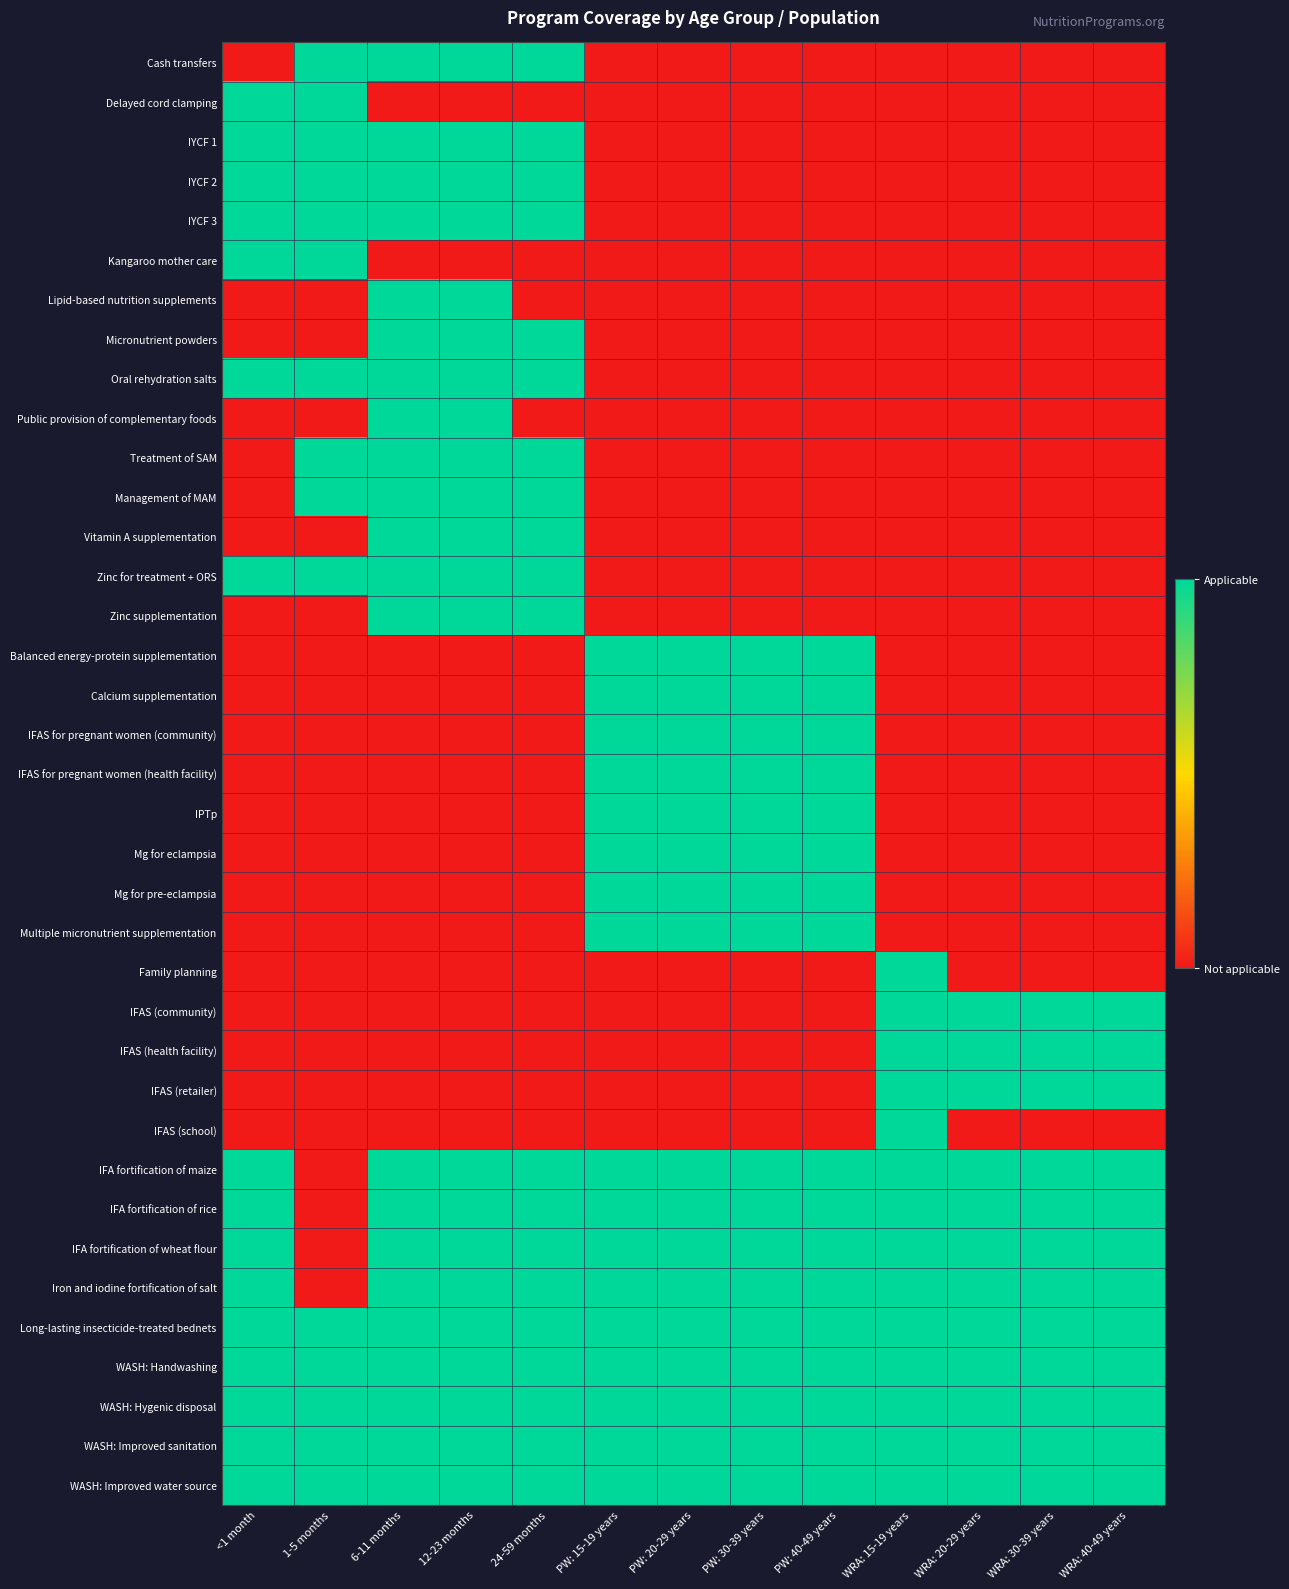

Reading left to right, what are all the values shown in this chart?

Cash transfers: <1 month=0	1-5 months=1	6-11 months=1	12-23 months=1	24-59 months=1	PW: 15-19 years=0	PW: 20-29 years=0	PW: 30-39 years=0	PW: 40-49 years=0	WRA: 15-19 years=0	WRA: 20-29 years=0	WRA: 30-39 years=0	WRA: 40-49 years=0
Delayed cord clamping: <1 month=1	1-5 months=1	6-11 months=0	12-23 months=0	24-59 months=0	PW: 15-19 years=0	PW: 20-29 years=0	PW: 30-39 years=0	PW: 40-49 years=0	WRA: 15-19 years=0	WRA: 20-29 years=0	WRA: 30-39 years=0	WRA: 40-49 years=0
IYCF 1: <1 month=1	1-5 months=1	6-11 months=1	12-23 months=1	24-59 months=1	PW: 15-19 years=0	PW: 20-29 years=0	PW: 30-39 years=0	PW: 40-49 years=0	WRA: 15-19 years=0	WRA: 20-29 years=0	WRA: 30-39 years=0	WRA: 40-49 years=0
IYCF 2: <1 month=1	1-5 months=1	6-11 months=1	12-23 months=1	24-59 months=1	PW: 15-19 years=0	PW: 20-29 years=0	PW: 30-39 years=0	PW: 40-49 years=0	WRA: 15-19 years=0	WRA: 20-29 years=0	WRA: 30-39 years=0	WRA: 40-49 years=0
IYCF 3: <1 month=1	1-5 months=1	6-11 months=1	12-23 months=1	24-59 months=1	PW: 15-19 years=0	PW: 20-29 years=0	PW: 30-39 years=0	PW: 40-49 years=0	WRA: 15-19 years=0	WRA: 20-29 years=0	WRA: 30-39 years=0	WRA: 40-49 years=0
Kangaroo mother care: <1 month=1	1-5 months=1	6-11 months=0	12-23 months=0	24-59 months=0	PW: 15-19 years=0	PW: 20-29 years=0	PW: 30-39 years=0	PW: 40-49 years=0	WRA: 15-19 years=0	WRA: 20-29 years=0	WRA: 30-39 years=0	WRA: 40-49 years=0
Lipid-based nutrition supplements: <1 month=0	1-5 months=0	6-11 months=1	12-23 months=1	24-59 months=0	PW: 15-19 years=0	PW: 20-29 years=0	PW: 30-39 years=0	PW: 40-49 years=0	WRA: 15-19 years=0	WRA: 20-29 years=0	WRA: 30-39 years=0	WRA: 40-49 years=0
Micronutrient powders: <1 month=0	1-5 months=0	6-11 months=1	12-23 months=1	24-59 months=1	PW: 15-19 years=0	PW: 20-29 years=0	PW: 30-39 years=0	PW: 40-49 years=0	WRA: 15-19 years=0	WRA: 20-29 years=0	WRA: 30-39 years=0	WRA: 40-49 years=0
Oral rehydration salts: <1 month=1	1-5 months=1	6-11 months=1	12-23 months=1	24-59 months=1	PW: 15-19 years=0	PW: 20-29 years=0	PW: 30-39 years=0	PW: 40-49 years=0	WRA: 15-19 years=0	WRA: 20-29 years=0	WRA: 30-39 years=0	WRA: 40-49 years=0
Public provision of complementary foods: <1 month=0	1-5 months=0	6-11 months=1	12-23 months=1	24-59 months=0	PW: 15-19 years=0	PW: 20-29 years=0	PW: 30-39 years=0	PW: 40-49 years=0	WRA: 15-19 years=0	WRA: 20-29 years=0	WRA: 30-39 years=0	WRA: 40-49 years=0
Treatment of SAM: <1 month=0	1-5 months=1	6-11 months=1	12-23 months=1	24-59 months=1	PW: 15-19 years=0	PW: 20-29 years=0	PW: 30-39 years=0	PW: 40-49 years=0	WRA: 15-19 years=0	WRA: 20-29 years=0	WRA: 30-39 years=0	WRA: 40-49 years=0
Management of MAM: <1 month=0	1-5 months=1	6-11 months=1	12-23 months=1	24-59 months=1	PW: 15-19 years=0	PW: 20-29 years=0	PW: 30-39 years=0	PW: 40-49 years=0	WRA: 15-19 years=0	WRA: 20-29 years=0	WRA: 30-39 years=0	WRA: 40-49 years=0
Vitamin A supplementation: <1 month=0	1-5 months=0	6-11 months=1	12-23 months=1	24-59 months=1	PW: 15-19 years=0	PW: 20-29 years=0	PW: 30-39 years=0	PW: 40-49 years=0	WRA: 15-19 years=0	WRA: 20-29 years=0	WRA: 30-39 years=0	WRA: 40-49 years=0
Zinc for treatment + ORS: <1 month=1	1-5 months=1	6-11 months=1	12-23 months=1	24-59 months=1	PW: 15-19 years=0	PW: 20-29 years=0	PW: 30-39 years=0	PW: 40-49 years=0	WRA: 15-19 years=0	WRA: 20-29 years=0	WRA: 30-39 years=0	WRA: 40-49 years=0
Zinc supplementation: <1 month=0	1-5 months=0	6-11 months=1	12-23 months=1	24-59 months=1	PW: 15-19 years=0	PW: 20-29 years=0	PW: 30-39 years=0	PW: 40-49 years=0	WRA: 15-19 years=0	WRA: 20-29 years=0	WRA: 30-39 years=0	WRA: 40-49 years=0
Balanced energy-protein supplementation: <1 month=0	1-5 months=0	6-11 months=0	12-23 months=0	24-59 months=0	PW: 15-19 years=1	PW: 20-29 years=1	PW: 30-39 years=1	PW: 40-49 years=1	WRA: 15-19 years=0	WRA: 20-29 years=0	WRA: 30-39 years=0	WRA: 40-49 years=0
Calcium supplementation: <1 month=0	1-5 months=0	6-11 months=0	12-23 months=0	24-59 months=0	PW: 15-19 years=1	PW: 20-29 years=1	PW: 30-39 years=1	PW: 40-49 years=1	WRA: 15-19 years=0	WRA: 20-29 years=0	WRA: 30-39 years=0	WRA: 40-49 years=0
IFAS for pregnant women (community): <1 month=0	1-5 months=0	6-11 months=0	12-23 months=0	24-59 months=0	PW: 15-19 years=1	PW: 20-29 years=1	PW: 30-39 years=1	PW: 40-49 years=1	WRA: 15-19 years=0	WRA: 20-29 years=0	WRA: 30-39 years=0	WRA: 40-49 years=0
IFAS for pregnant women (health facility): <1 month=0	1-5 months=0	6-11 months=0	12-23 months=0	24-59 months=0	PW: 15-19 years=1	PW: 20-29 years=1	PW: 30-39 years=1	PW: 40-49 years=1	WRA: 15-19 years=0	WRA: 20-29 years=0	WRA: 30-39 years=0	WRA: 40-49 years=0
IPTp: <1 month=0	1-5 months=0	6-11 months=0	12-23 months=0	24-59 months=0	PW: 15-19 years=1	PW: 20-29 years=1	PW: 30-39 years=1	PW: 40-49 years=1	WRA: 15-19 years=0	WRA: 20-29 years=0	WRA: 30-39 years=0	WRA: 40-49 years=0
Mg for eclampsia: <1 month=0	1-5 months=0	6-11 months=0	12-23 months=0	24-59 months=0	PW: 15-19 years=1	PW: 20-29 years=1	PW: 30-39 years=1	PW: 40-49 years=1	WRA: 15-19 years=0	WRA: 20-29 years=0	WRA: 30-39 years=0	WRA: 40-49 years=0
Mg for pre-eclampsia: <1 month=0	1-5 months=0	6-11 months=0	12-23 months=0	24-59 months=0	PW: 15-19 years=1	PW: 20-29 years=1	PW: 30-39 years=1	PW: 40-49 years=1	WRA: 15-19 years=0	WRA: 20-29 years=0	WRA: 30-39 years=0	WRA: 40-49 years=0
Multiple micronutrient supplementation: <1 month=0	1-5 months=0	6-11 months=0	12-23 months=0	24-59 months=0	PW: 15-19 years=1	PW: 20-29 years=1	PW: 30-39 years=1	PW: 40-49 years=1	WRA: 15-19 years=0	WRA: 20-29 years=0	WRA: 30-39 years=0	WRA: 40-49 years=0
Family planning: <1 month=0	1-5 months=0	6-11 months=0	12-23 months=0	24-59 months=0	PW: 15-19 years=0	PW: 20-29 years=0	PW: 30-39 years=0	PW: 40-49 years=0	WRA: 15-19 years=1	WRA: 20-29 years=0	WRA: 30-39 years=0	WRA: 40-49 years=0
IFAS (community): <1 month=0	1-5 months=0	6-11 months=0	12-23 months=0	24-59 months=0	PW: 15-19 years=0	PW: 20-29 years=0	PW: 30-39 years=0	PW: 40-49 years=0	WRA: 15-19 years=1	WRA: 20-29 years=1	WRA: 30-39 years=1	WRA: 40-49 years=1
IFAS (health facility): <1 month=0	1-5 months=0	6-11 months=0	12-23 months=0	24-59 months=0	PW: 15-19 years=0	PW: 20-29 years=0	PW: 30-39 years=0	PW: 40-49 years=0	WRA: 15-19 years=1	WRA: 20-29 years=1	WRA: 30-39 years=1	WRA: 40-49 years=1
IFAS (retailer): <1 month=0	1-5 months=0	6-11 months=0	12-23 months=0	24-59 months=0	PW: 15-19 years=0	PW: 20-29 years=0	PW: 30-39 years=0	PW: 40-49 years=0	WRA: 15-19 years=1	WRA: 20-29 years=1	WRA: 30-39 years=1	WRA: 40-49 years=1
IFAS (school): <1 month=0	1-5 months=0	6-11 months=0	12-23 months=0	24-59 months=0	PW: 15-19 years=0	PW: 20-29 years=0	PW: 30-39 years=0	PW: 40-49 years=0	WRA: 15-19 years=1	WRA: 20-29 years=0	WRA: 30-39 years=0	WRA: 40-49 years=0
IFA fortification of maize: <1 month=1	1-5 months=0	6-11 months=1	12-23 months=1	24-59 months=1	PW: 15-19 years=1	PW: 20-29 years=1	PW: 30-39 years=1	PW: 40-49 years=1	WRA: 15-19 years=1	WRA: 20-29 years=1	WRA: 30-39 years=1	WRA: 40-49 years=1
IFA fortification of rice: <1 month=1	1-5 months=0	6-11 months=1	12-23 months=1	24-59 months=1	PW: 15-19 years=1	PW: 20-29 years=1	PW: 30-39 years=1	PW: 40-49 years=1	WRA: 15-19 years=1	WRA: 20-29 years=1	WRA: 30-39 years=1	WRA: 40-49 years=1
IFA fortification of wheat flour: <1 month=1	1-5 months=0	6-11 months=1	12-23 months=1	24-59 months=1	PW: 15-19 years=1	PW: 20-29 years=1	PW: 30-39 years=1	PW: 40-49 years=1	WRA: 15-19 years=1	WRA: 20-29 years=1	WRA: 30-39 years=1	WRA: 40-49 years=1
Iron and iodine fortification of salt: <1 month=1	1-5 months=0	6-11 months=1	12-23 months=1	24-59 months=1	PW: 15-19 years=1	PW: 20-29 years=1	PW: 30-39 years=1	PW: 40-49 years=1	WRA: 15-19 years=1	WRA: 20-29 years=1	WRA: 30-39 years=1	WRA: 40-49 years=1
Long-lasting insecticide-treated bednets: <1 month=1	1-5 months=1	6-11 months=1	12-23 months=1	24-59 months=1	PW: 15-19 years=1	PW: 20-29 years=1	PW: 30-39 years=1	PW: 40-49 years=1	WRA: 15-19 years=1	WRA: 20-29 years=1	WRA: 30-39 years=1	WRA: 40-49 years=1
WASH: Handwashing: <1 month=1	1-5 months=1	6-11 months=1	12-23 months=1	24-59 months=1	PW: 15-19 years=1	PW: 20-29 years=1	PW: 30-39 years=1	PW: 40-49 years=1	WRA: 15-19 years=1	WRA: 20-29 years=1	WRA: 30-39 years=1	WRA: 40-49 years=1
WASH: Hygenic disposal: <1 month=1	1-5 months=1	6-11 months=1	12-23 months=1	24-59 months=1	PW: 15-19 years=1	PW: 20-29 years=1	PW: 30-39 years=1	PW: 40-49 years=1	WRA: 15-19 years=1	WRA: 20-29 years=1	WRA: 30-39 years=1	WRA: 40-49 years=1
WASH: Improved sanitation: <1 month=1	1-5 months=1	6-11 months=1	12-23 months=1	24-59 months=1	PW: 15-19 years=1	PW: 20-29 years=1	PW: 30-39 years=1	PW: 40-49 years=1	WRA: 15-19 years=1	WRA: 20-29 years=1	WRA: 30-39 years=1	WRA: 40-49 years=1
WASH: Improved water source: <1 month=1	1-5 months=1	6-11 months=1	12-23 months=1	24-59 months=1	PW: 15-19 years=1	PW: 20-29 years=1	PW: 30-39 years=1	PW: 40-49 years=1	WRA: 15-19 years=1	WRA: 20-29 years=1	WRA: 30-39 years=1	WRA: 40-49 years=1